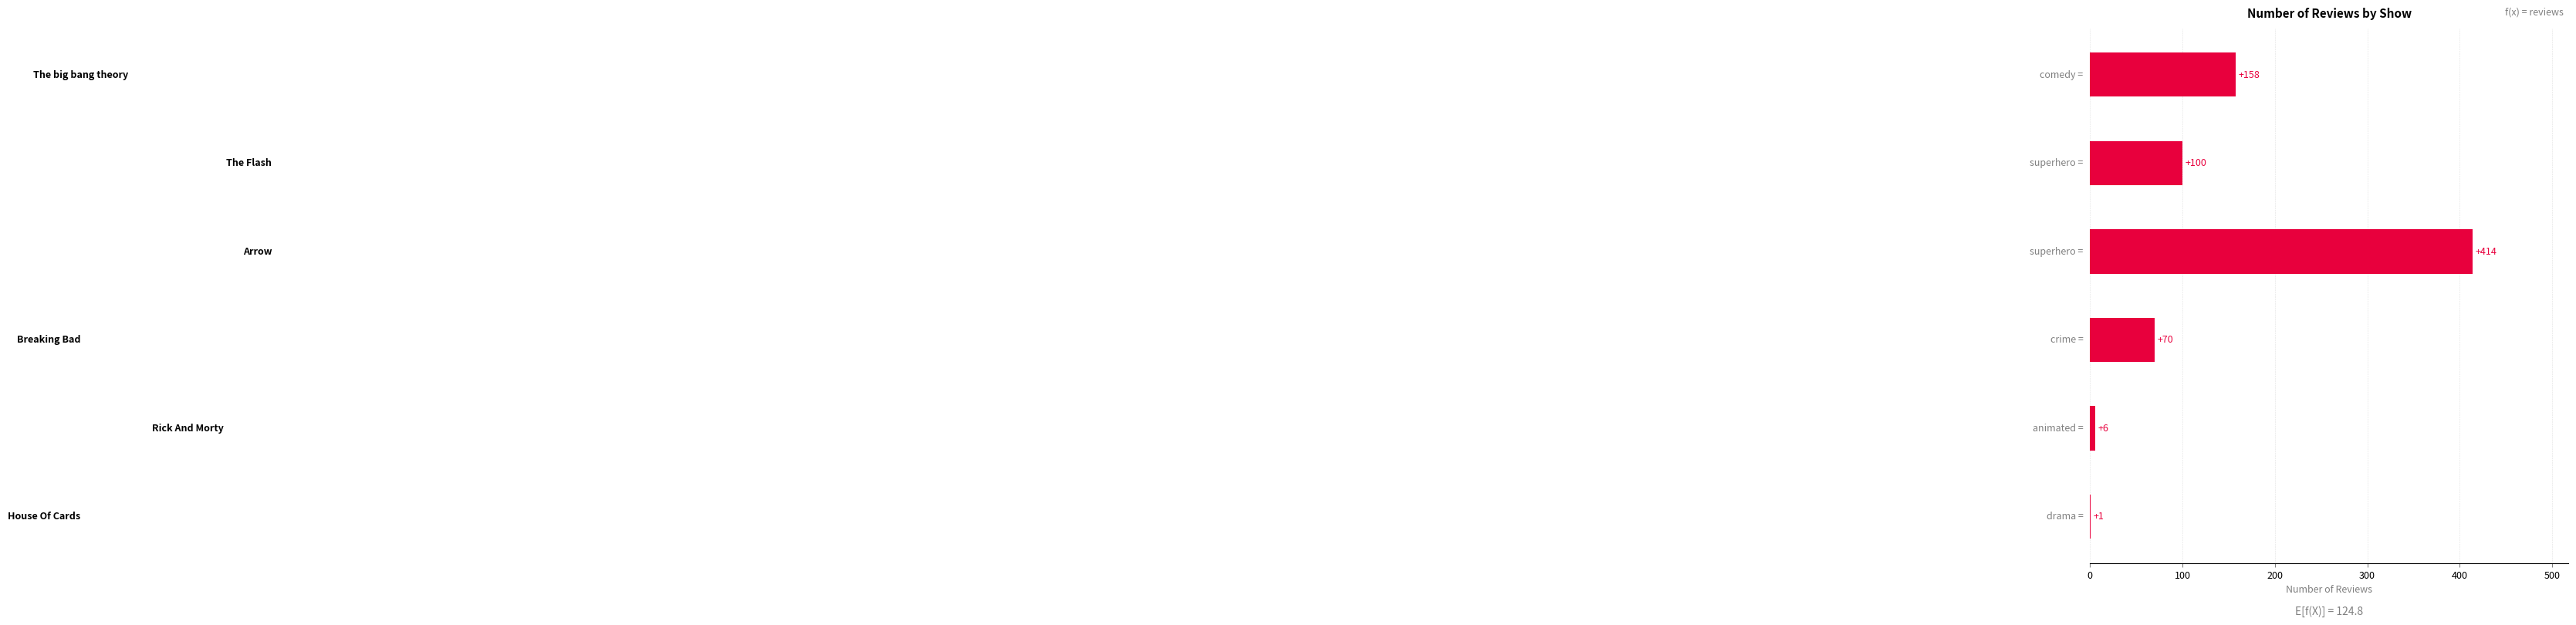

What is the maximum value shown in the chart?

414